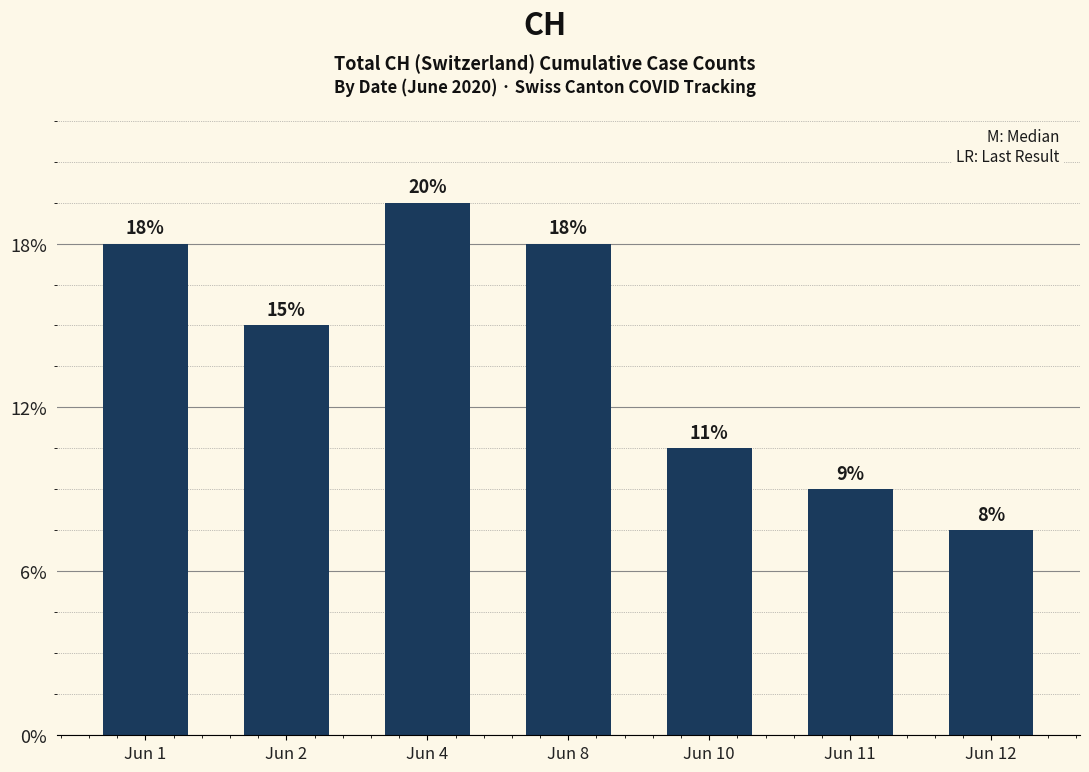

Approximately how many times larger is the value at Jun 1 compared to Jun 2?

1.2